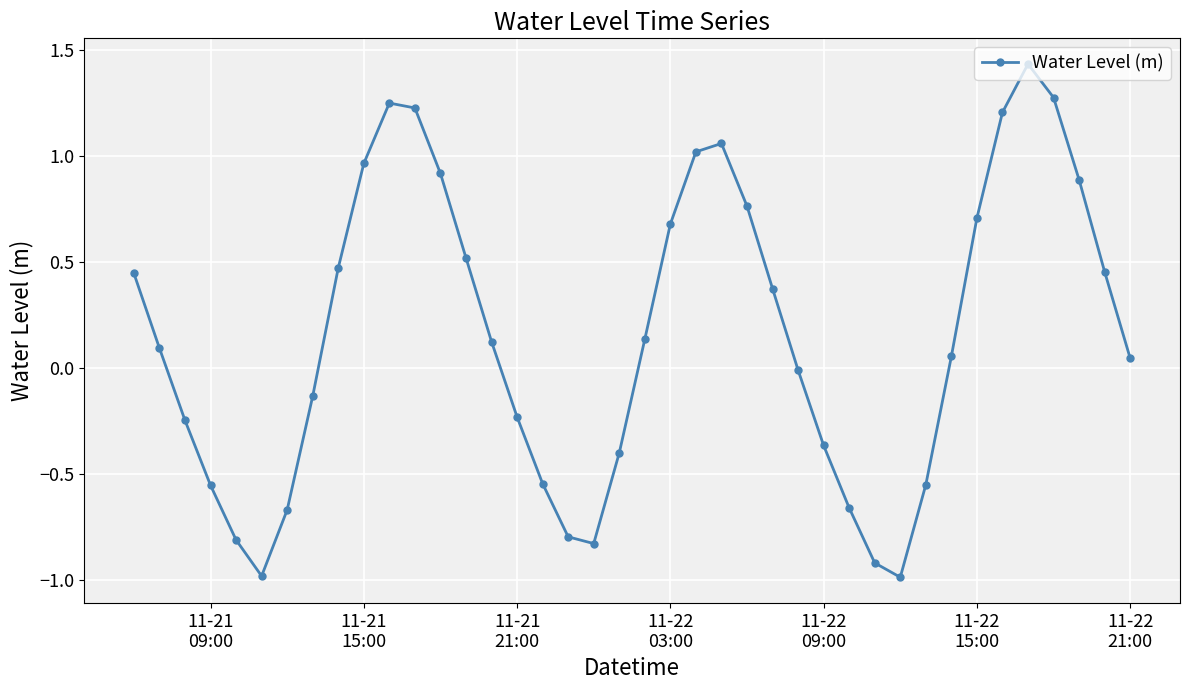

What is the sum of all values?

6.4